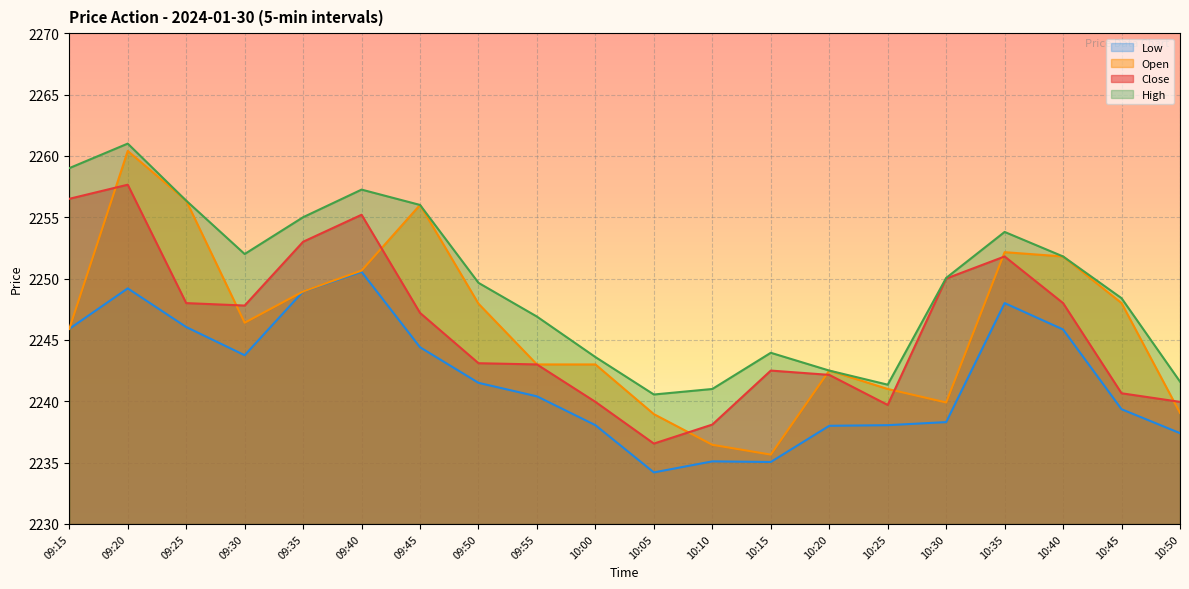

Reading left to right, transcribe all the data shown in this chart.

Close: 2256.5	2257.7	2248.0	2247.8	2253.0	2255.2	2247.2	2243.1	2243.0	2239.9	2236.6	2238.1	2242.5	2242.2	2239.7	2250.0	2251.8	2248.0	2240.7	2239.9
Open: 2245.9	2260.4	2256.3	2246.4	2248.9	2250.7	2256.0	2247.9	2243.0	2243.0	2238.9	2236.4	2235.7	2242.5	2241.0	2239.9	2252.2	2251.8	2248.0	2239.1
High: 2259.0	2261.0	2256.3	2252.0	2255.0	2257.2	2256.0	2249.7	2246.9	2243.6	2240.6	2241.0	2243.9	2242.5	2241.3	2250.1	2253.8	2251.8	2248.4	2241.6
Low: 2245.9	2249.2	2246.1	2243.8	2248.9	2250.6	2244.4	2241.5	2240.4	2238.1	2234.2	2235.1	2235.1	2238.0	2238.1	2238.3	2248.0	2245.8	2239.3	2237.4